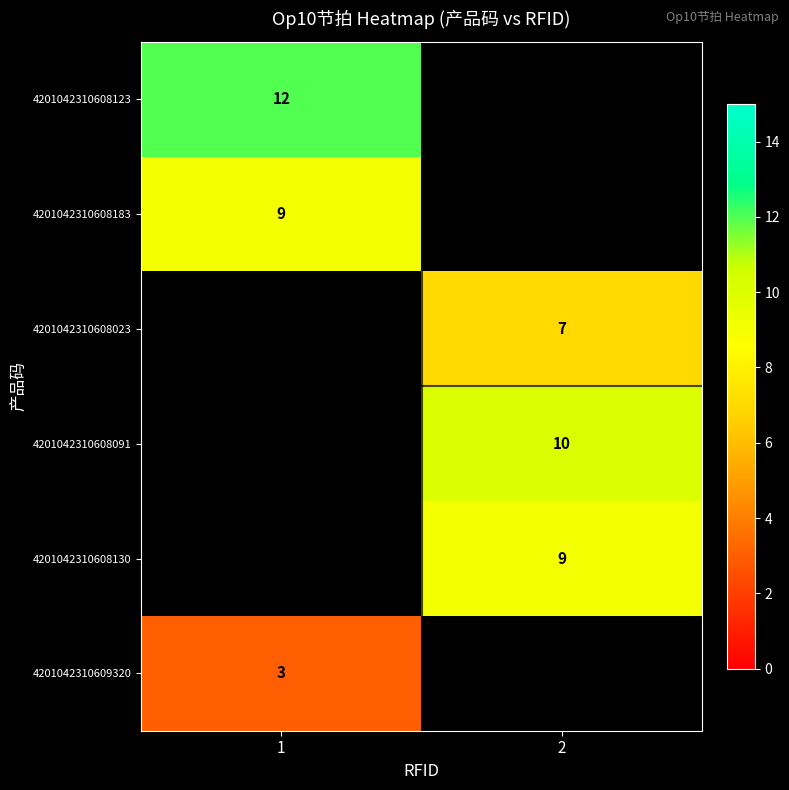

Is the value of 4201042310609320 at 1 greater than the value of 4201042310608091 at 2?

No